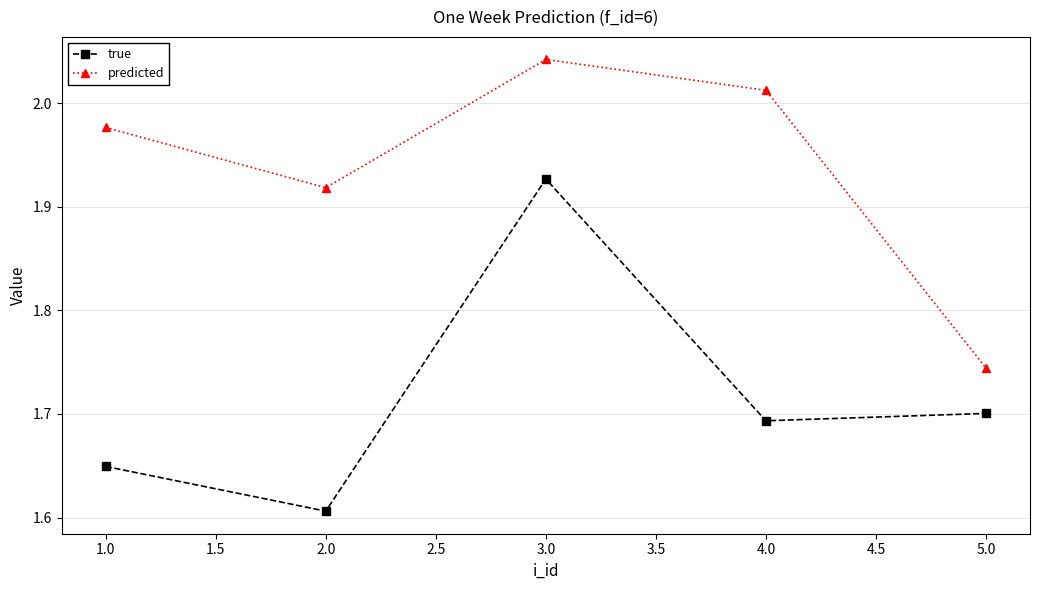

What are all the series names shown in the legend?

true, predicted